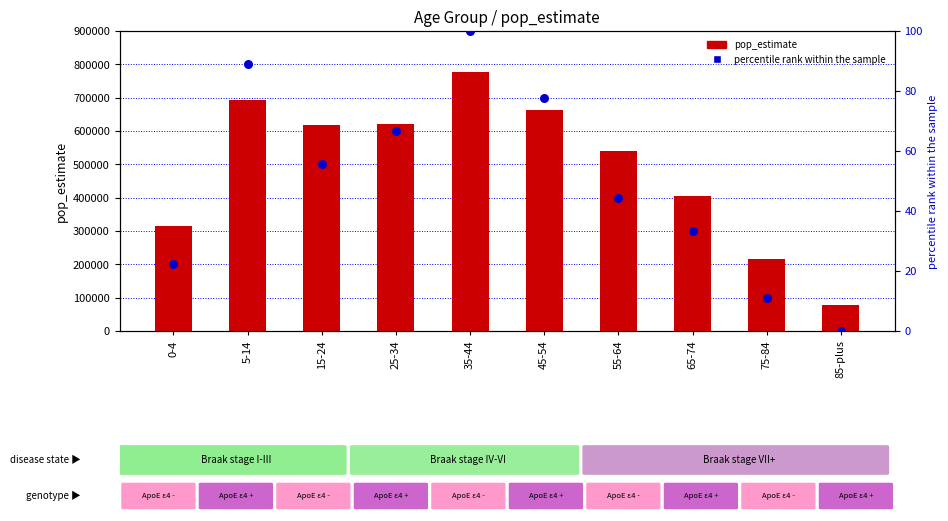

What is the total value across all series at 45-54?

661677.8